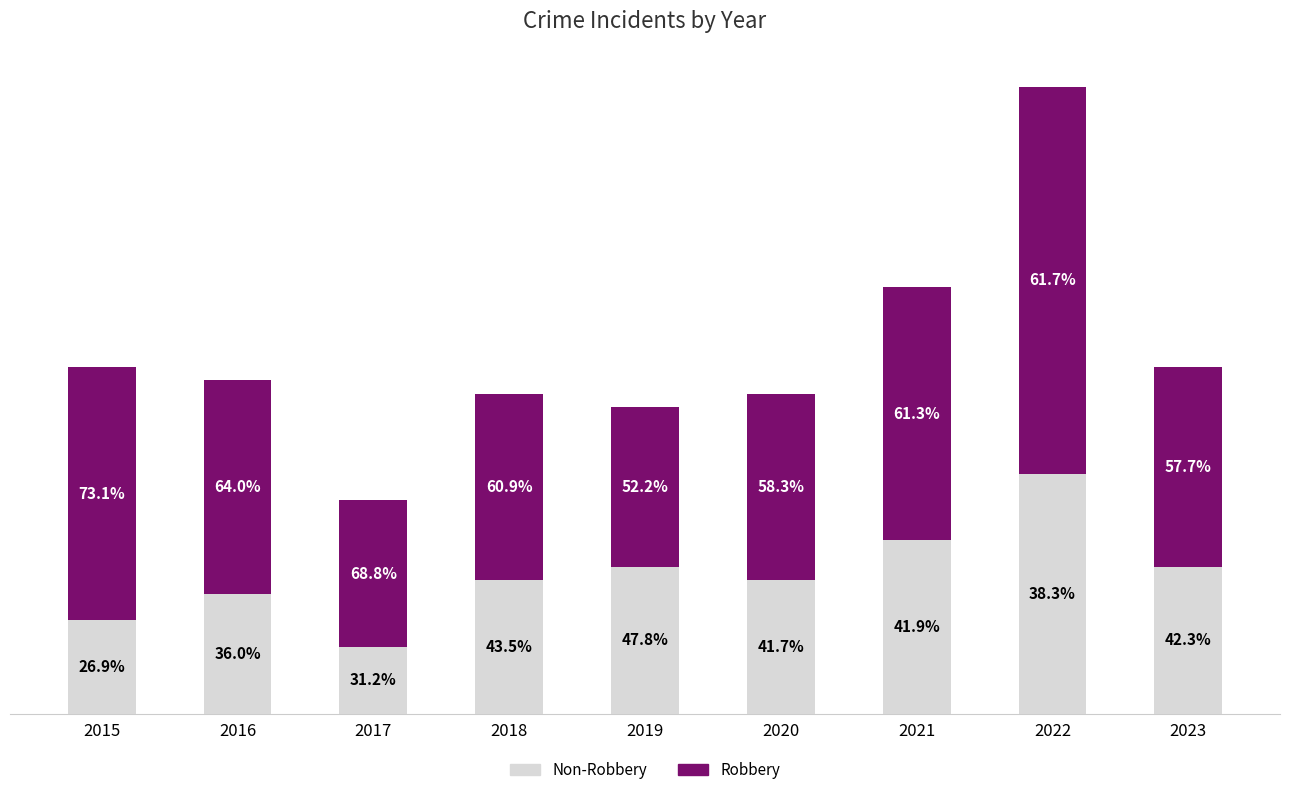

Which series changed the most between 2016 and 2019?

Robbery